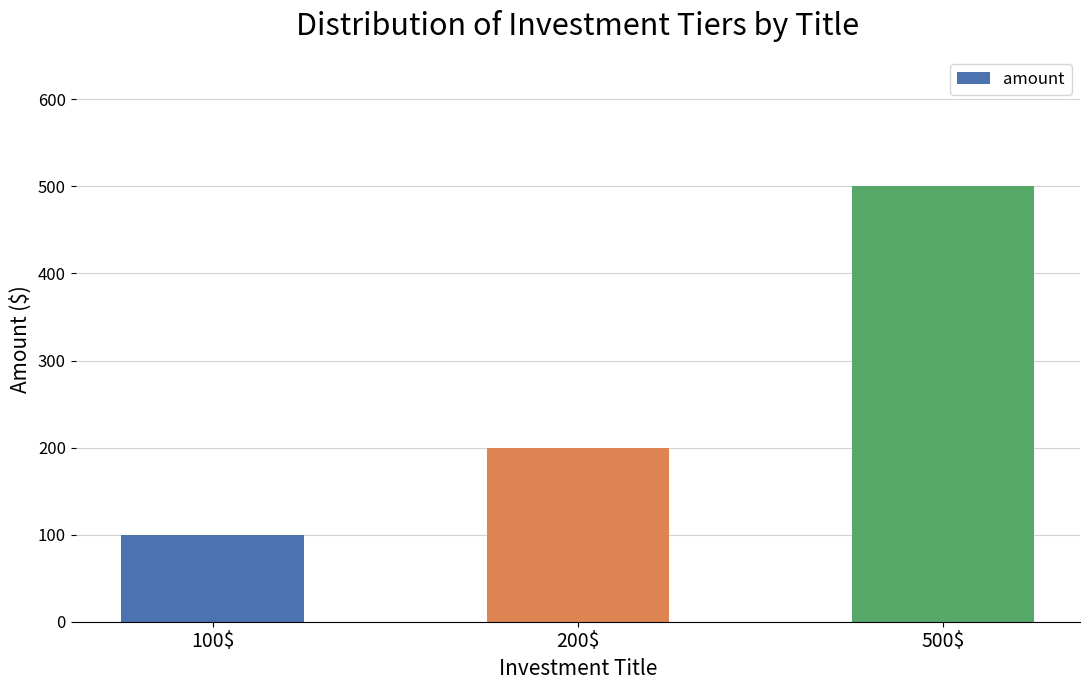

Approximately how many times larger is the value at 100$ compared to 200$?

0.5